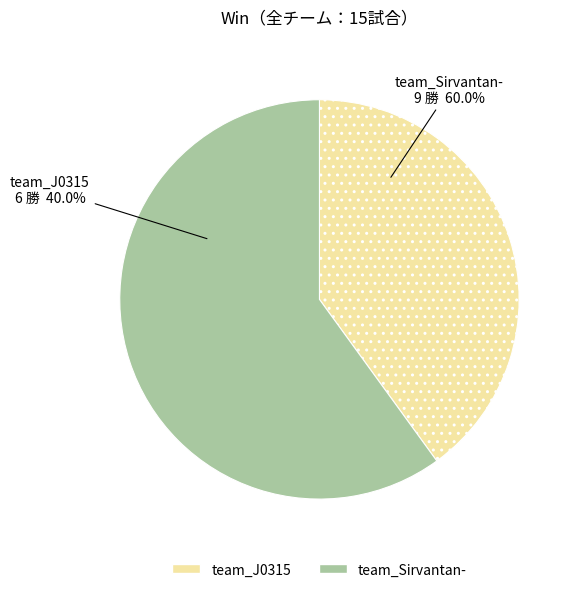

Do team_Sirvantan- and team_J0315 together represent more than half of the pie?

Yes